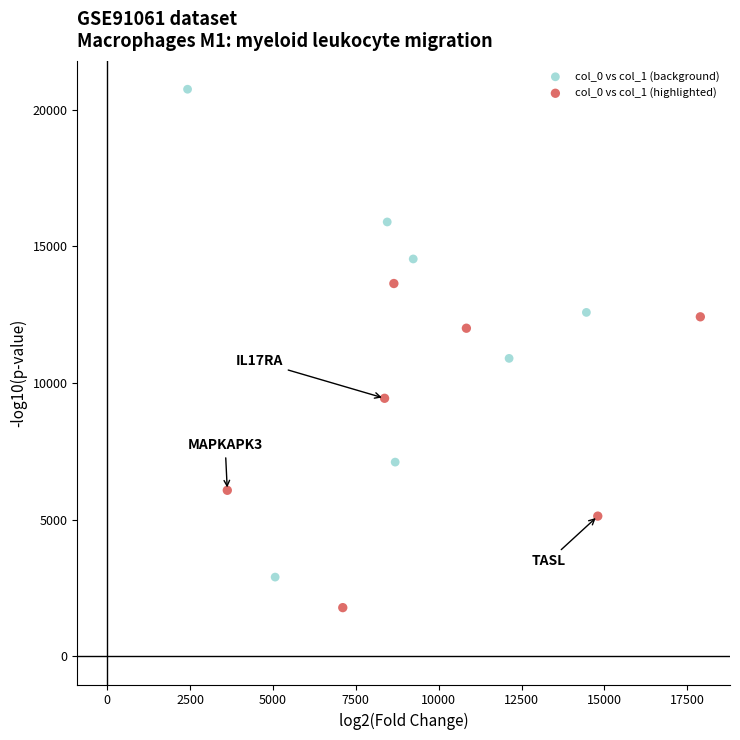

Which series contains the lowest Y value?

col_0 vs col_1 (highlighted)